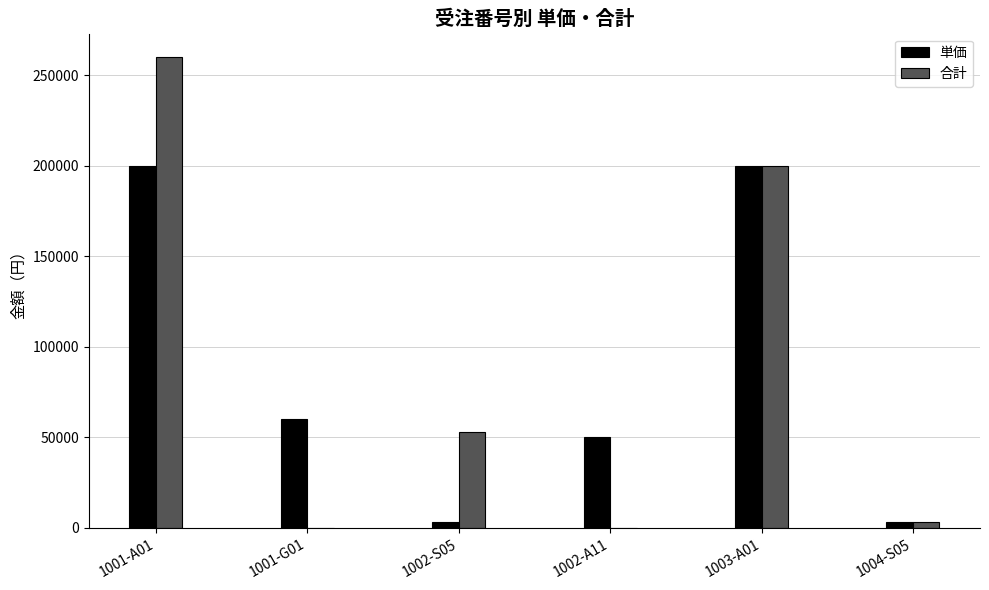

At which label is 合計 closest to 130000?

1003-A01